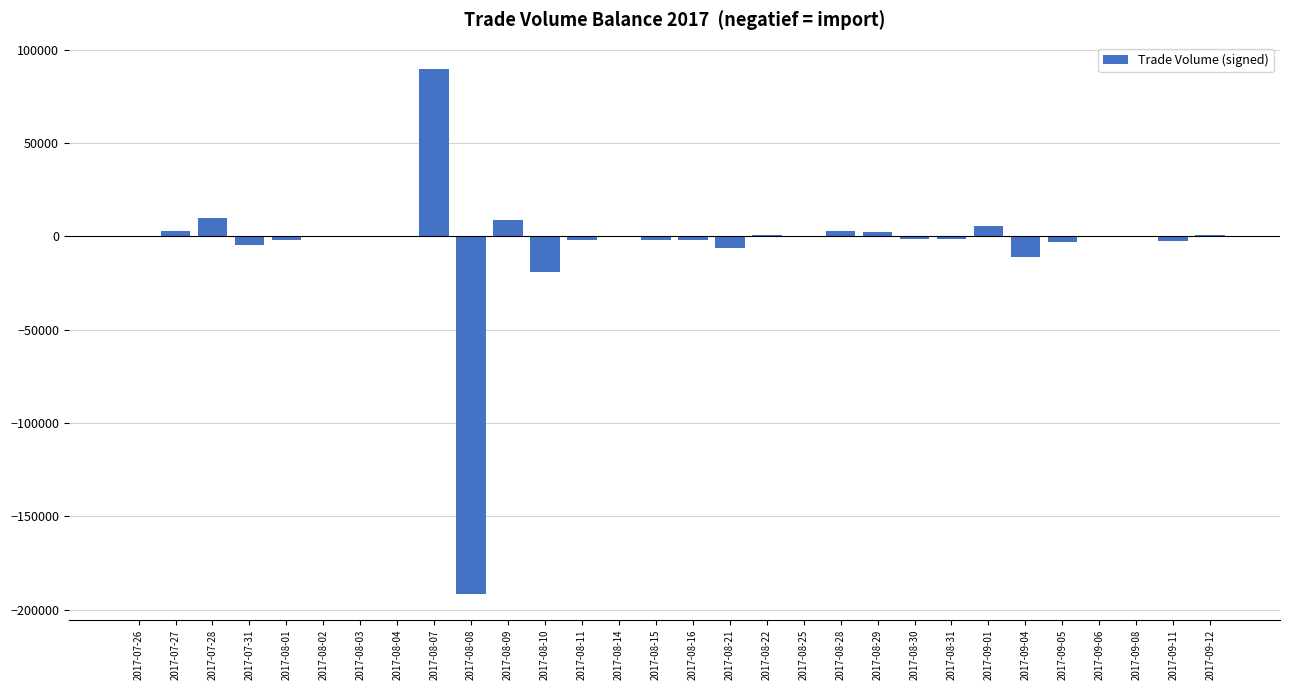

Is it true that the value at 2017-08-14 is 0.0?

True